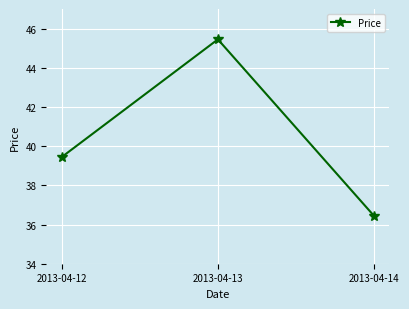

What is the sum of all values?

121.4